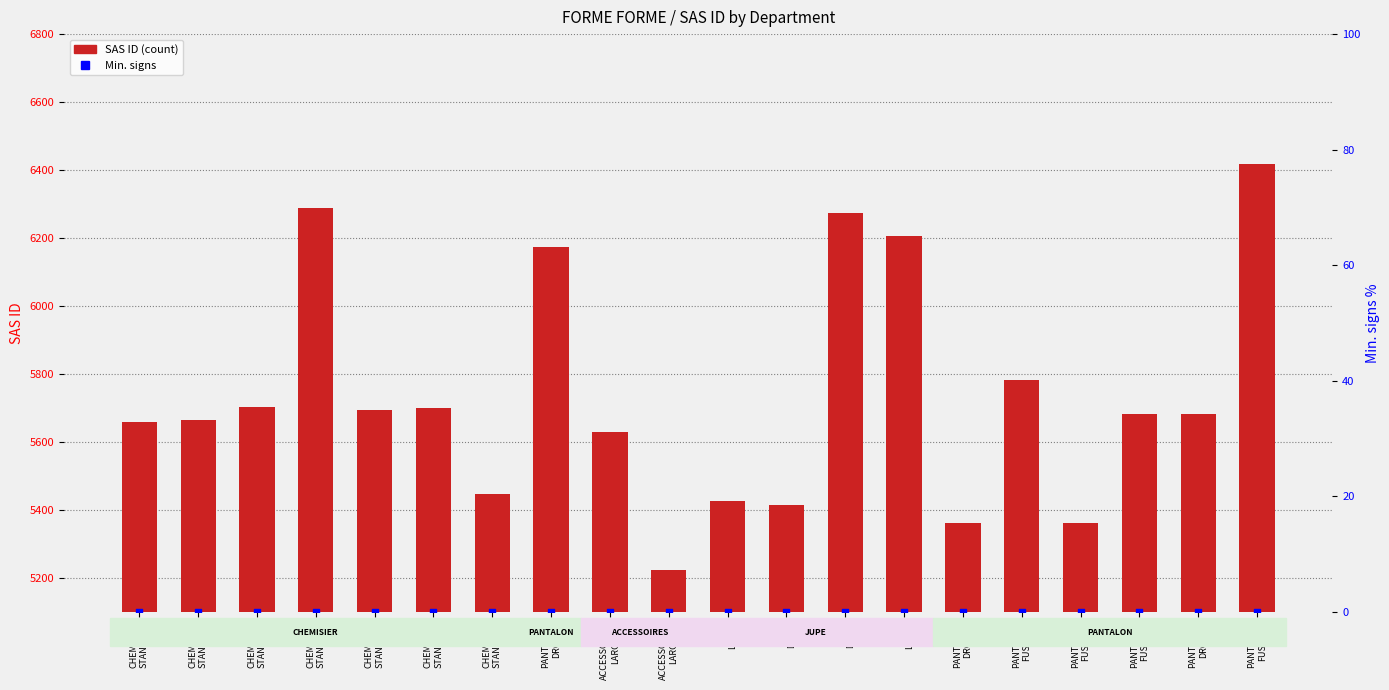

At which category is the sum across all series the highest?

PANTALON
FUSELE